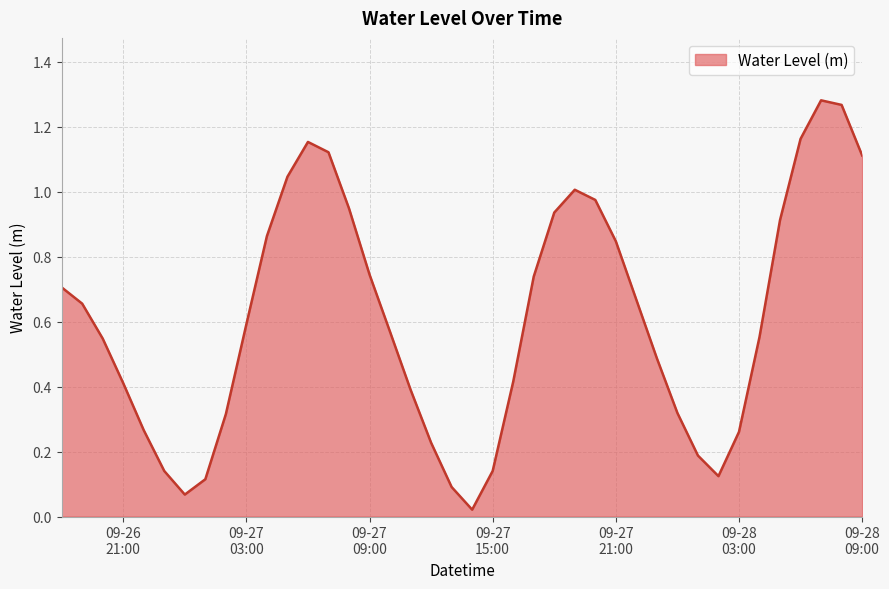

How many lines are shown in the chart?

1